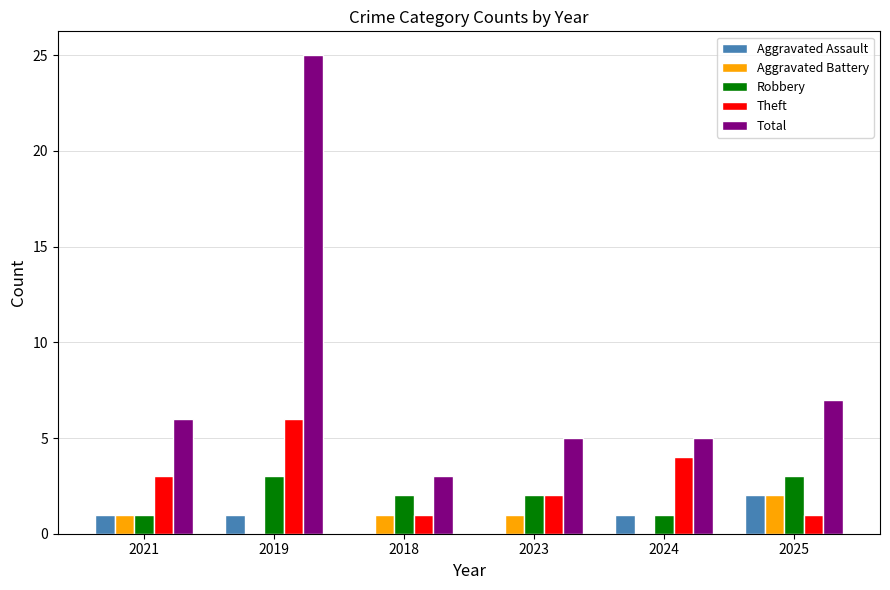

Is the value of Aggravated Assault at 2019 greater than the value of Robbery at 2023?

No